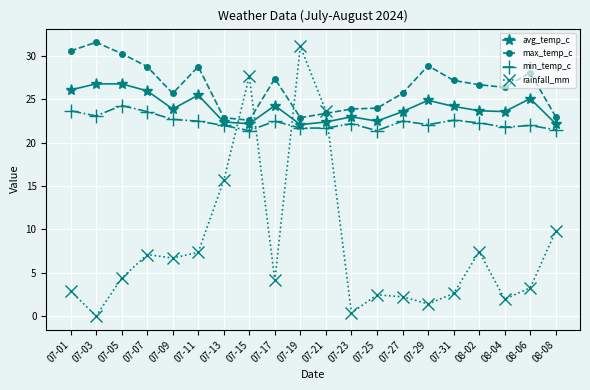

What is the label of the 19th point from the right?

07-03